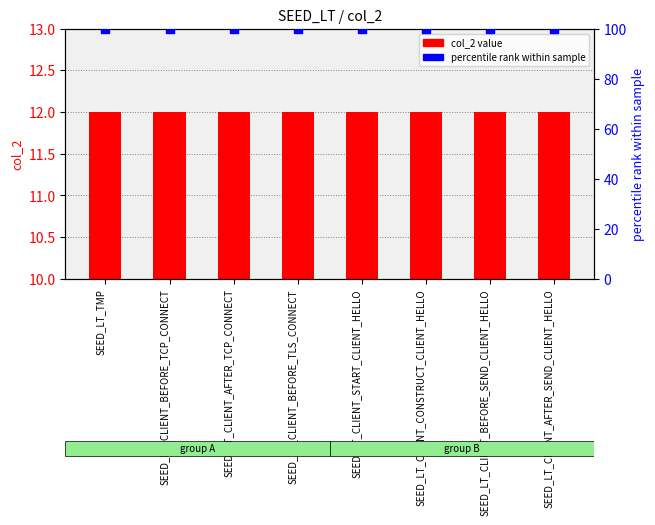

Which series contains the highest Y value?

percentile rank within sample